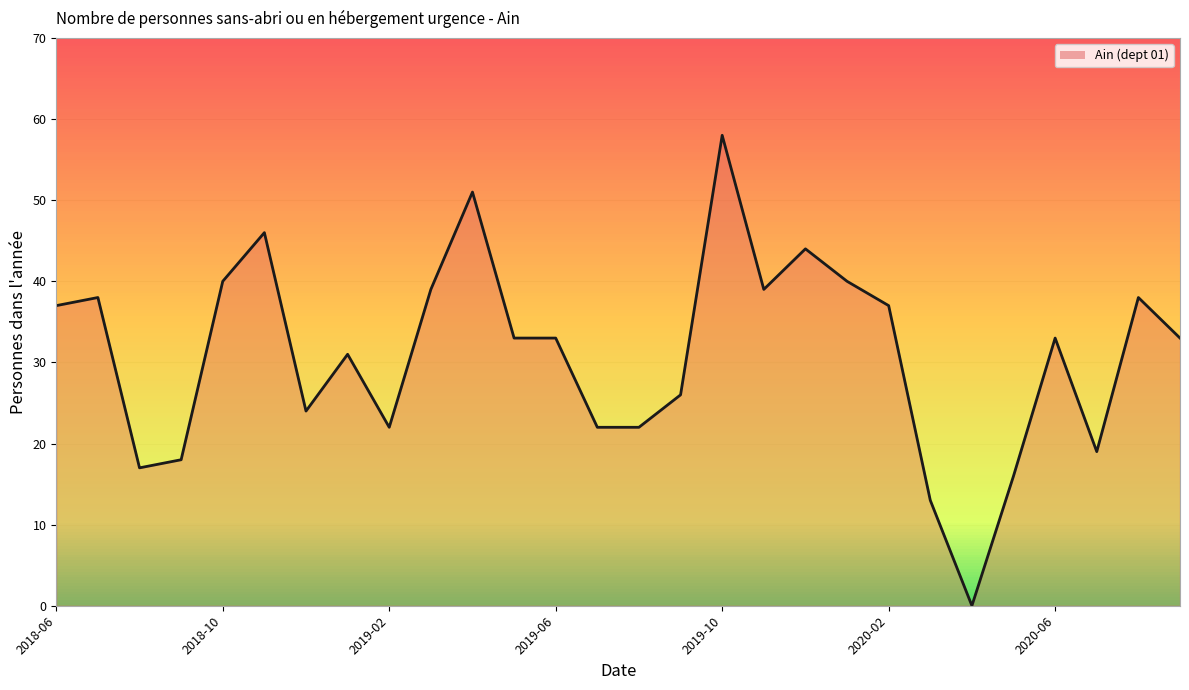

What is the difference between the maximum and minimum values?

58